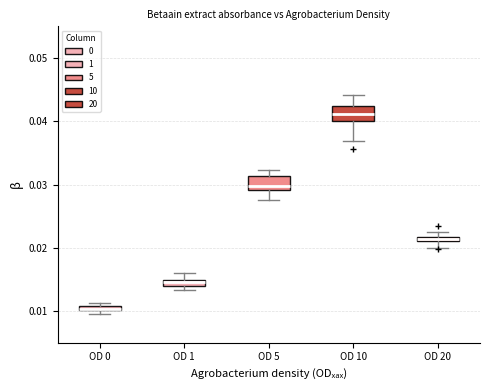

Where does the upper whisker of the box for OD 1 end on the y-axis? The values are not printed on the chart, so give them approximately, as read against the axis.

0.016